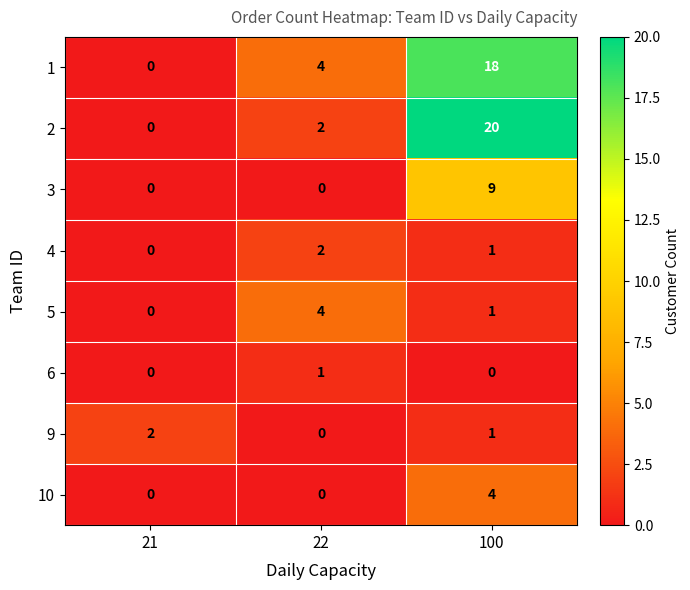

At which category is the sum across all series the highest?

100